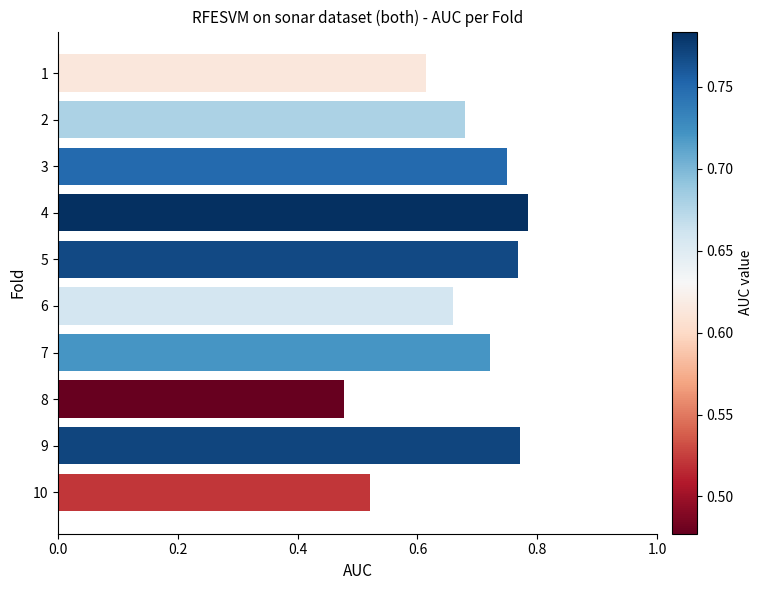

How many categories are shown in the chart?

10